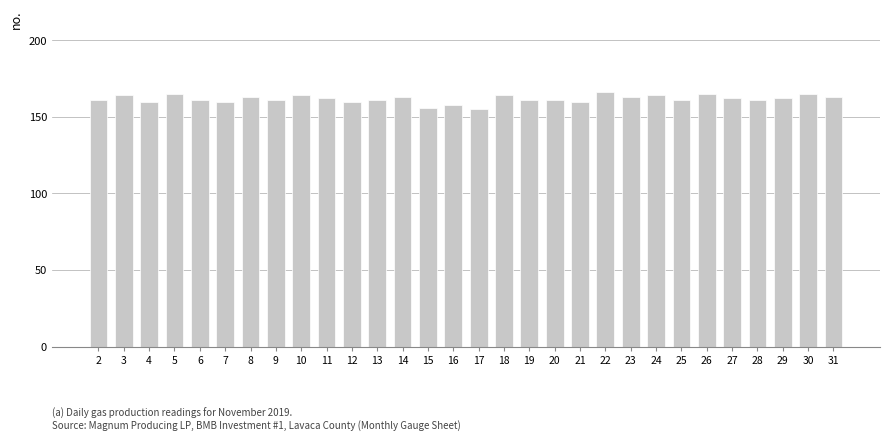

What is the maximum value shown in the chart?

166